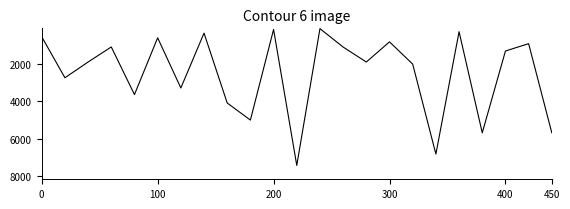

Does the chart display data point markers on the line(s)?

No